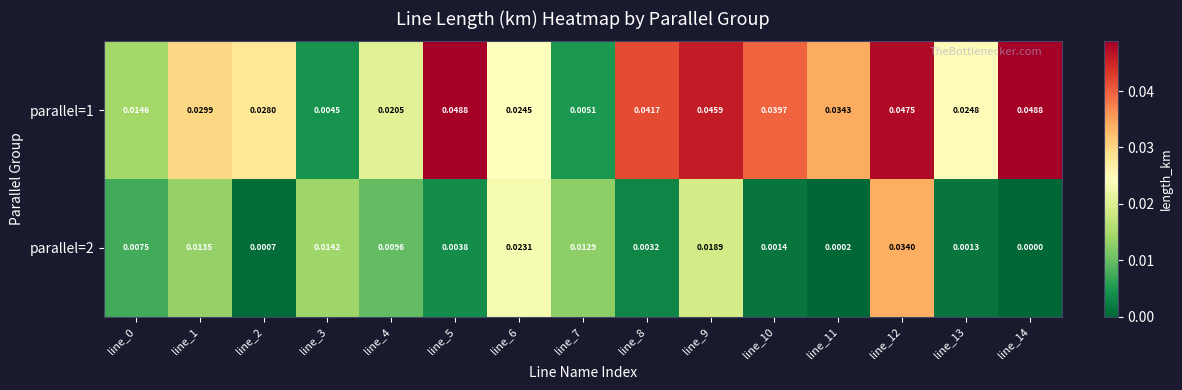

What is the total value across all series at line_5?

0.1